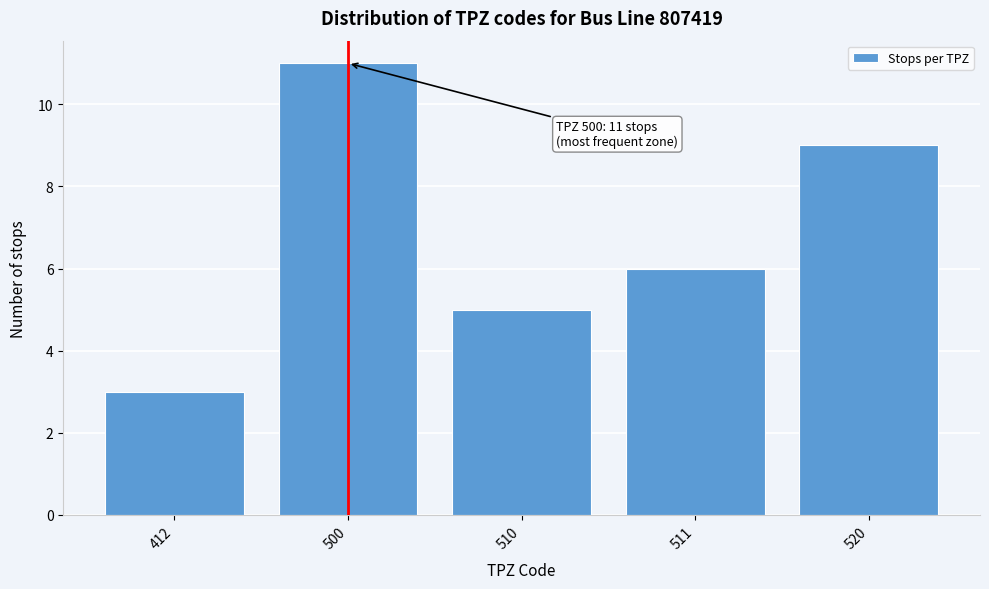

Reading left to right, what are all the values shown in this chart?

3	11	5	6	9